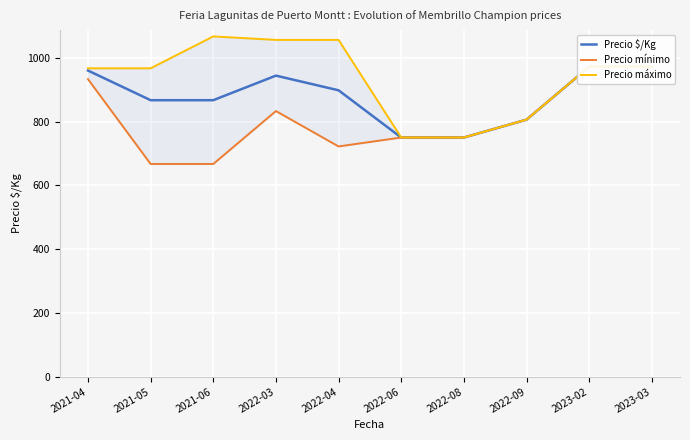

What is the greatest value displayed?

1067